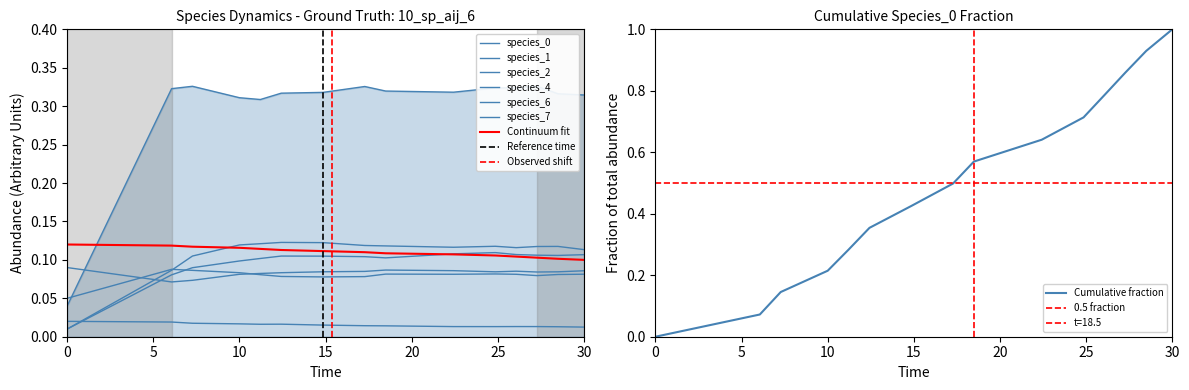

What is the maximum value for Cumulative fraction?

1.0